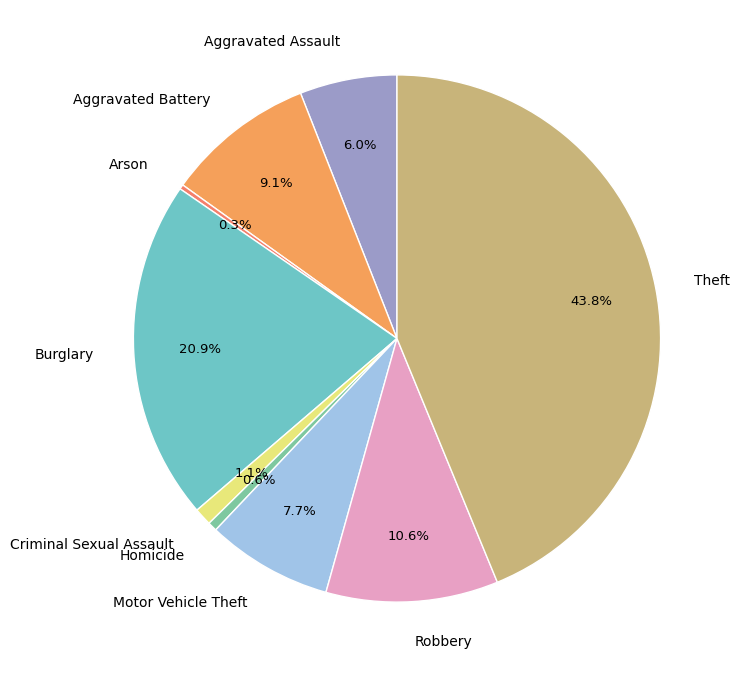

Count the number of slices in the pie.

9